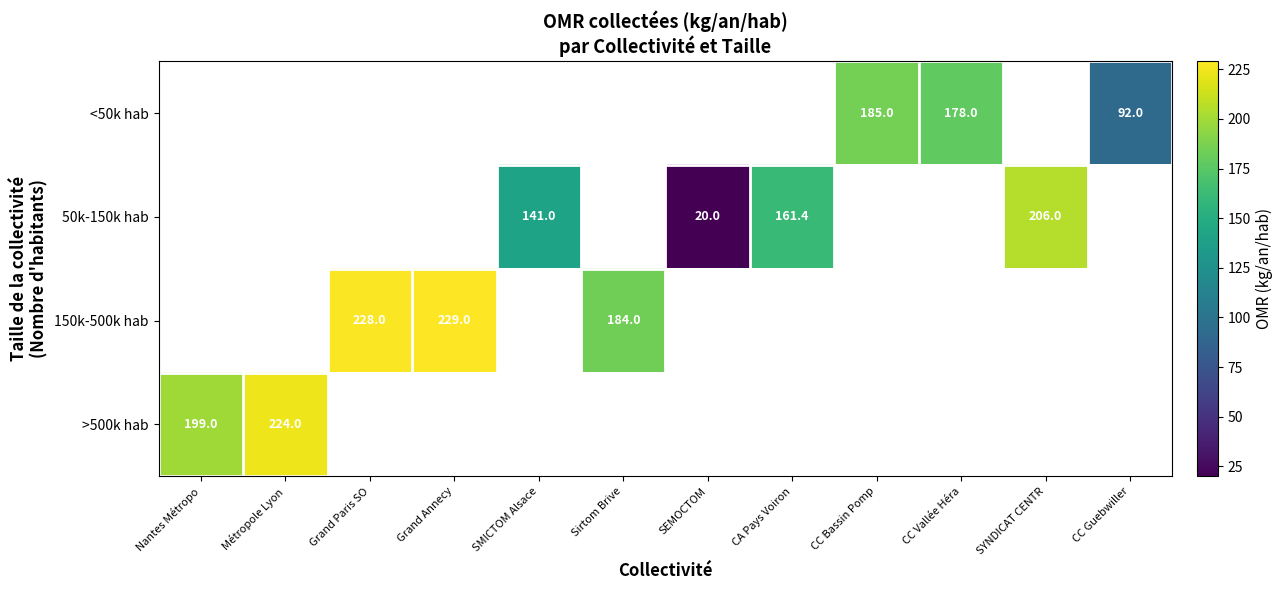

Is it true that >500k hab equals 107.8 at Métropole Lyon?

False